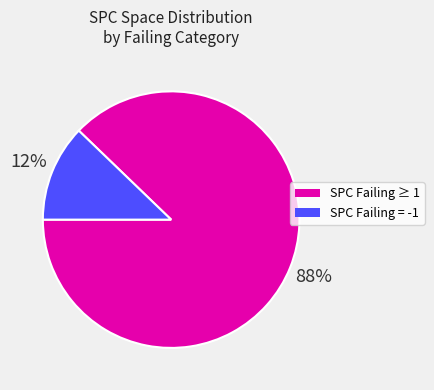

To the nearest percent, what is the average slice percentage?

50%